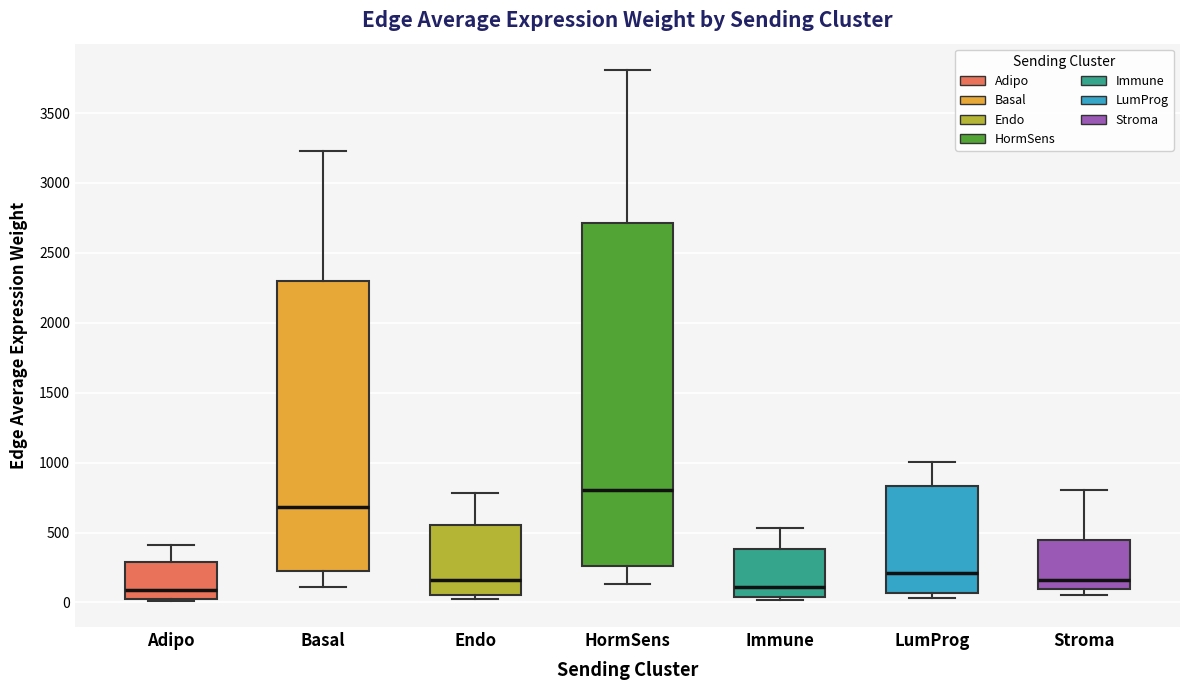

Which box has the highest median line?

HormSens